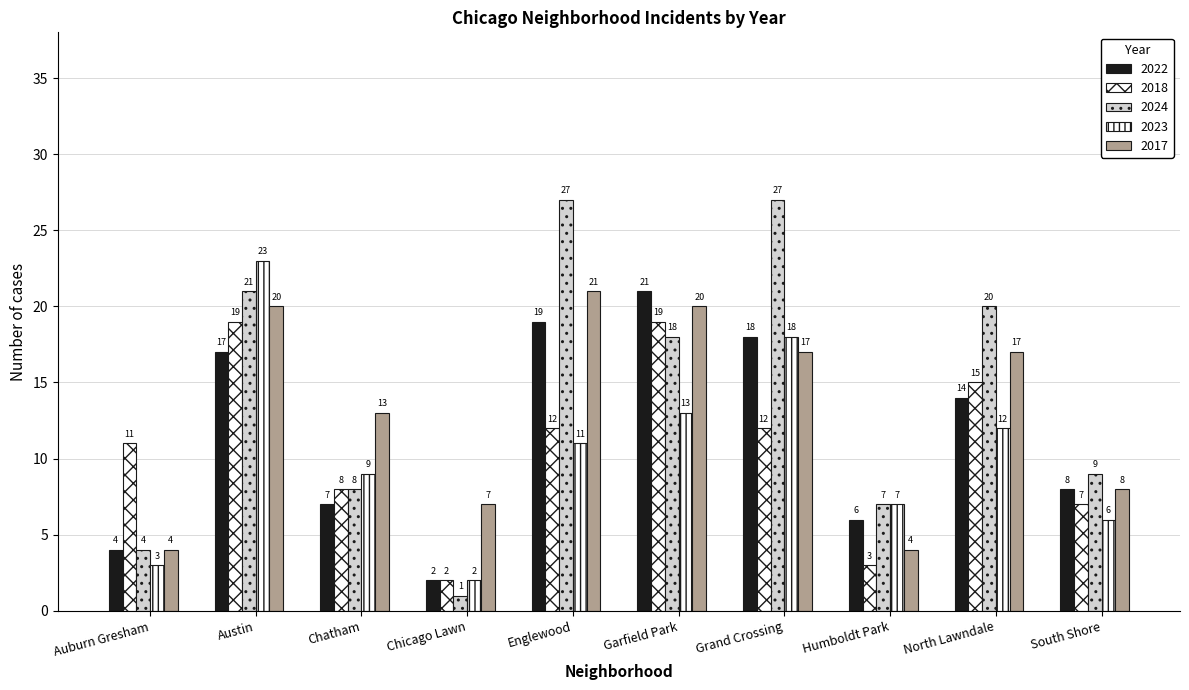

How many bars are there in total?

50